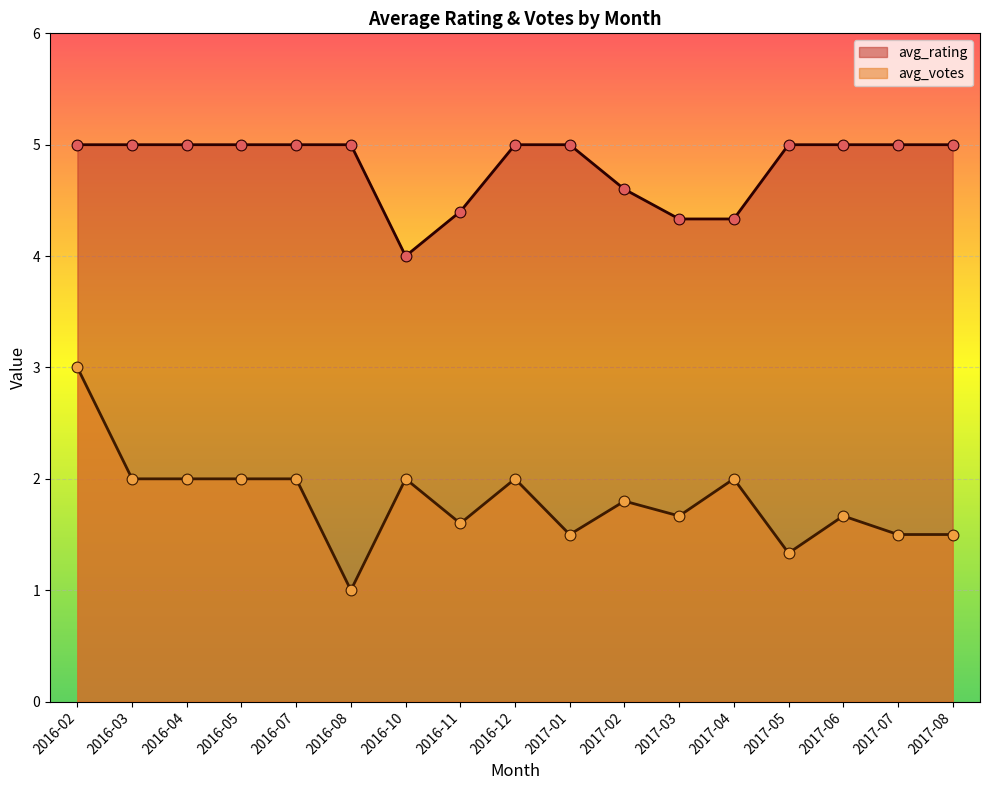

Which series reaches the minimum Y coordinate?

avg_votes